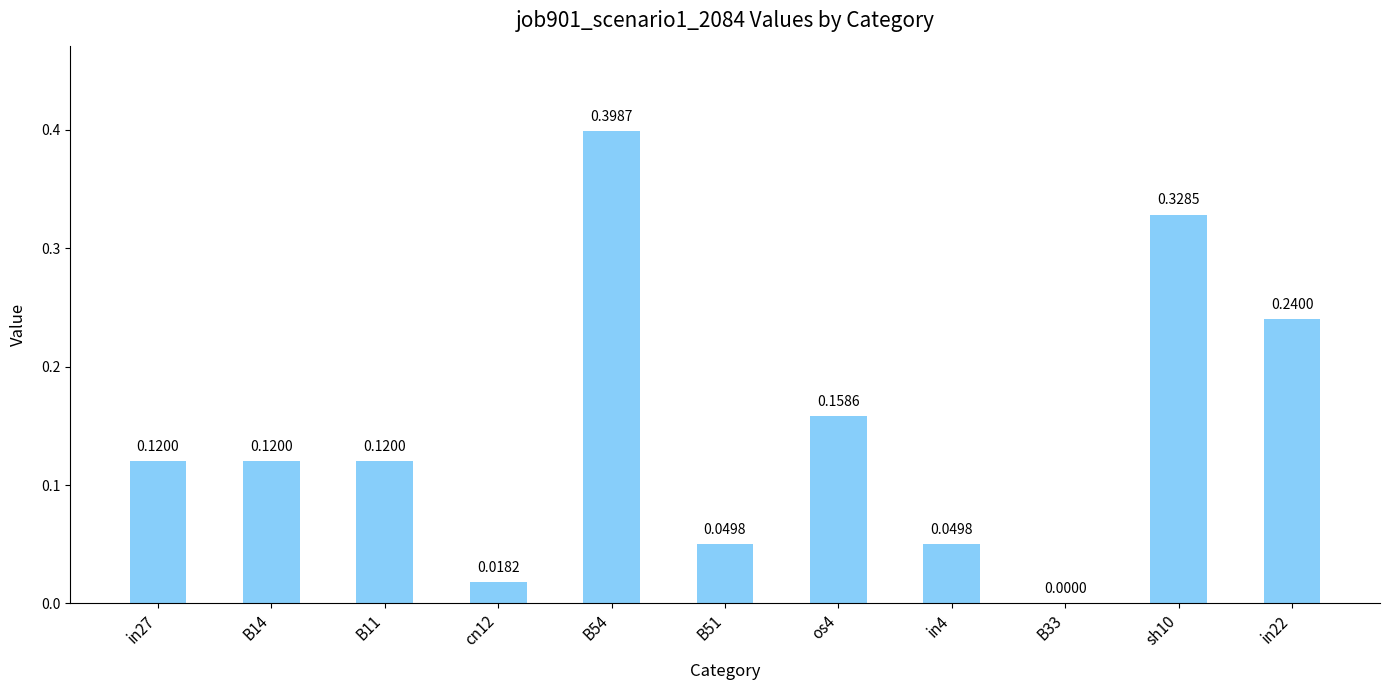

True or false: the data shows 0.2 at B14.

False